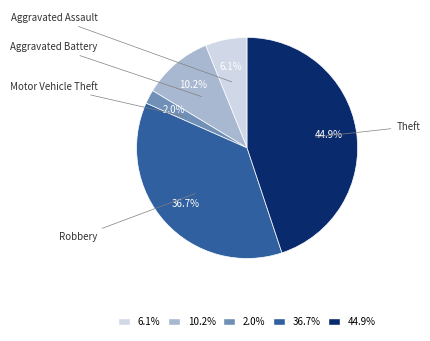

Approximately how many times larger is the value at 36.7% compared to 10.2%?

3.6